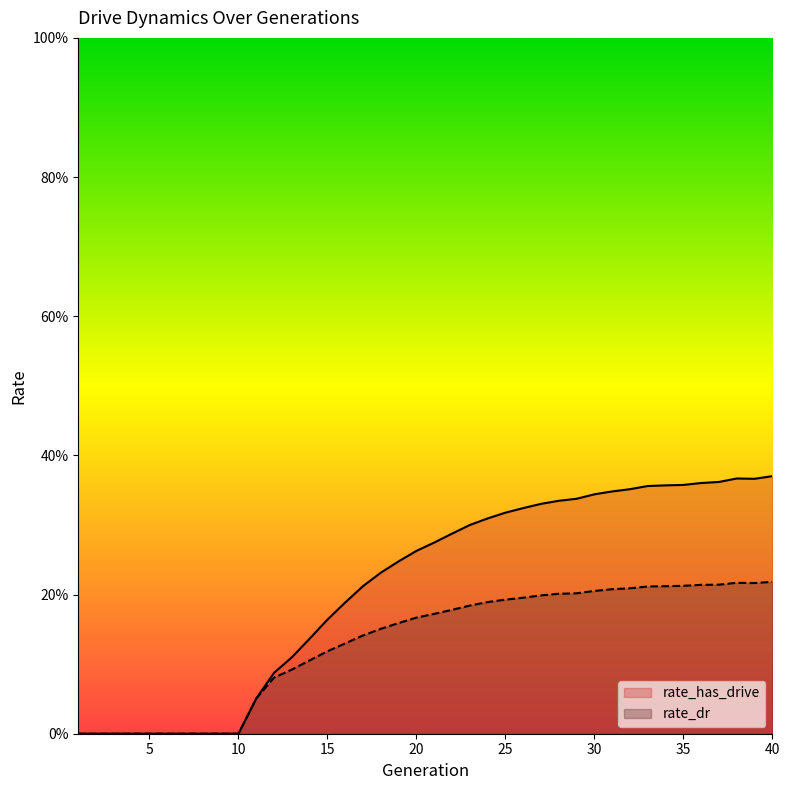

True or false: rate_dr has more than 1 interior local peaks.

False